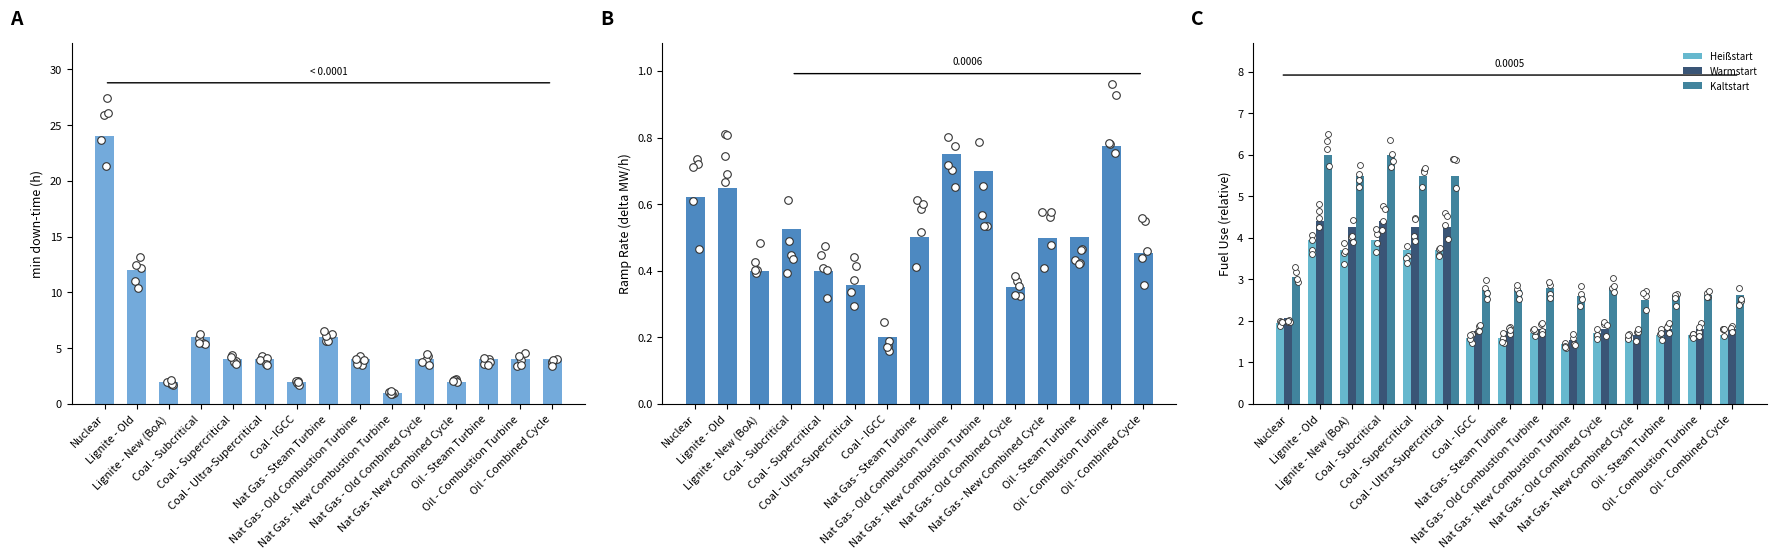

Which series contains the highest Y value?

min down-time